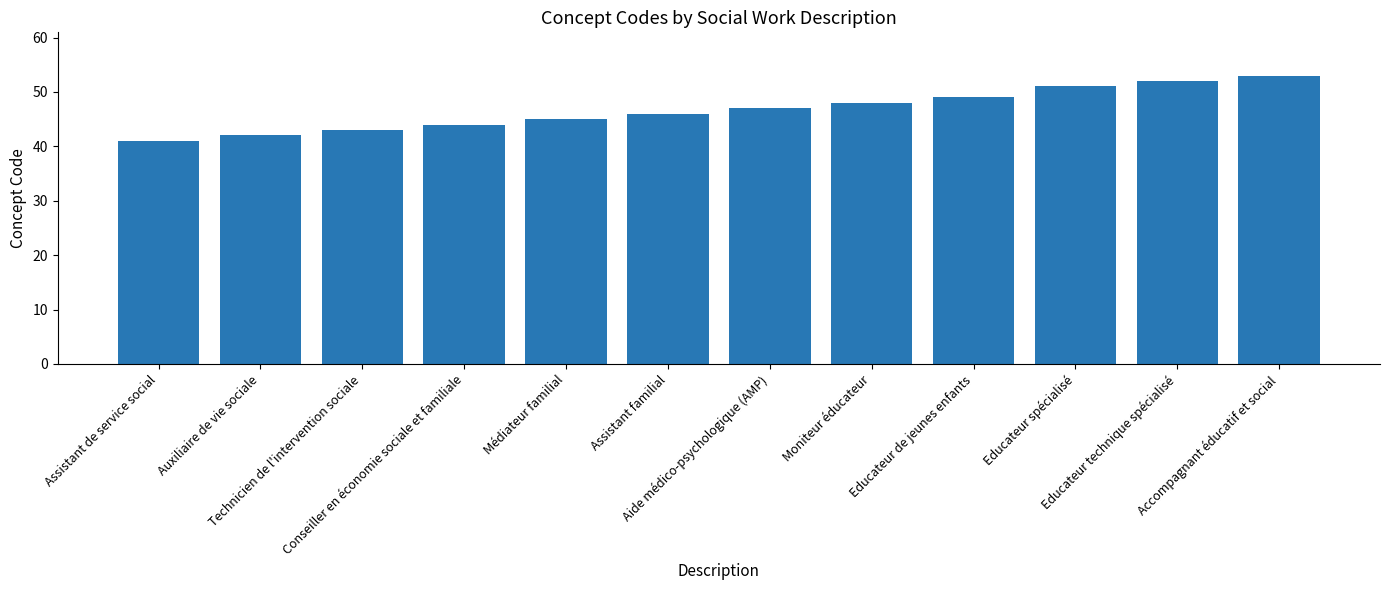

List the labels in order of value, smallest first.

Assistant de service social, Auxiliaire de vie sociale, Technicien de l'intervention sociale, Conseiller en économie sociale et familiale, Médiateur familial, Assistant familial, Aide médico-psychologique (AMP), Moniteur éducateur, Educateur de jeunes enfants, Educateur spécialisé, Educateur technique spécialisé, Accompagnant éducatif et social